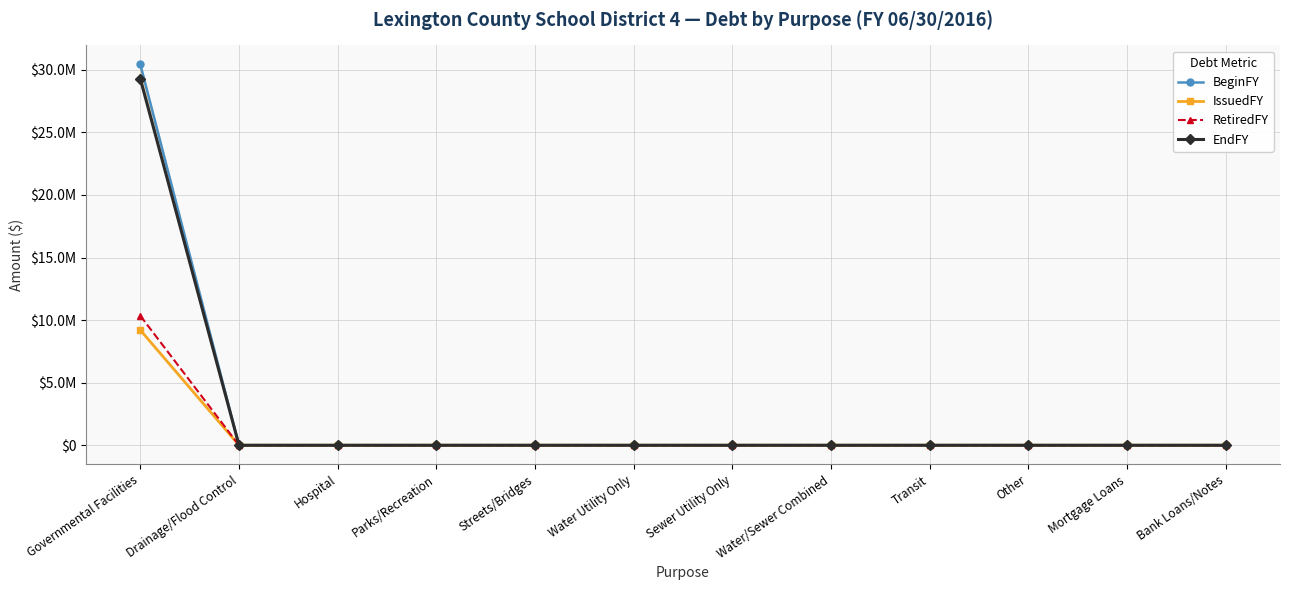

Reading left to right, extract all data points from this chart.

BeginFY: Governmental Facilities=30425000	Drainage/Flood Control=0	Hospital=0	Parks/Recreation=0	Streets/Bridges=0	Water Utility Only=0	Sewer Utility Only=0	Water/Sewer Combined=0	Transit=0	Other=0	Mortgage Loans=0	Bank Loans/Notes=0
IssuedFY: Governmental Facilities=9200000	Drainage/Flood Control=0	Hospital=0	Parks/Recreation=0	Streets/Bridges=0	Water Utility Only=0	Sewer Utility Only=0	Water/Sewer Combined=0	Transit=0	Other=0	Mortgage Loans=0	Bank Loans/Notes=0
RetiredFY: Governmental Facilities=10345000	Drainage/Flood Control=0	Hospital=0	Parks/Recreation=0	Streets/Bridges=0	Water Utility Only=0	Sewer Utility Only=0	Water/Sewer Combined=0	Transit=0	Other=0	Mortgage Loans=0	Bank Loans/Notes=0
EndFY: Governmental Facilities=29280000	Drainage/Flood Control=0	Hospital=0	Parks/Recreation=0	Streets/Bridges=0	Water Utility Only=0	Sewer Utility Only=0	Water/Sewer Combined=0	Transit=0	Other=0	Mortgage Loans=0	Bank Loans/Notes=0